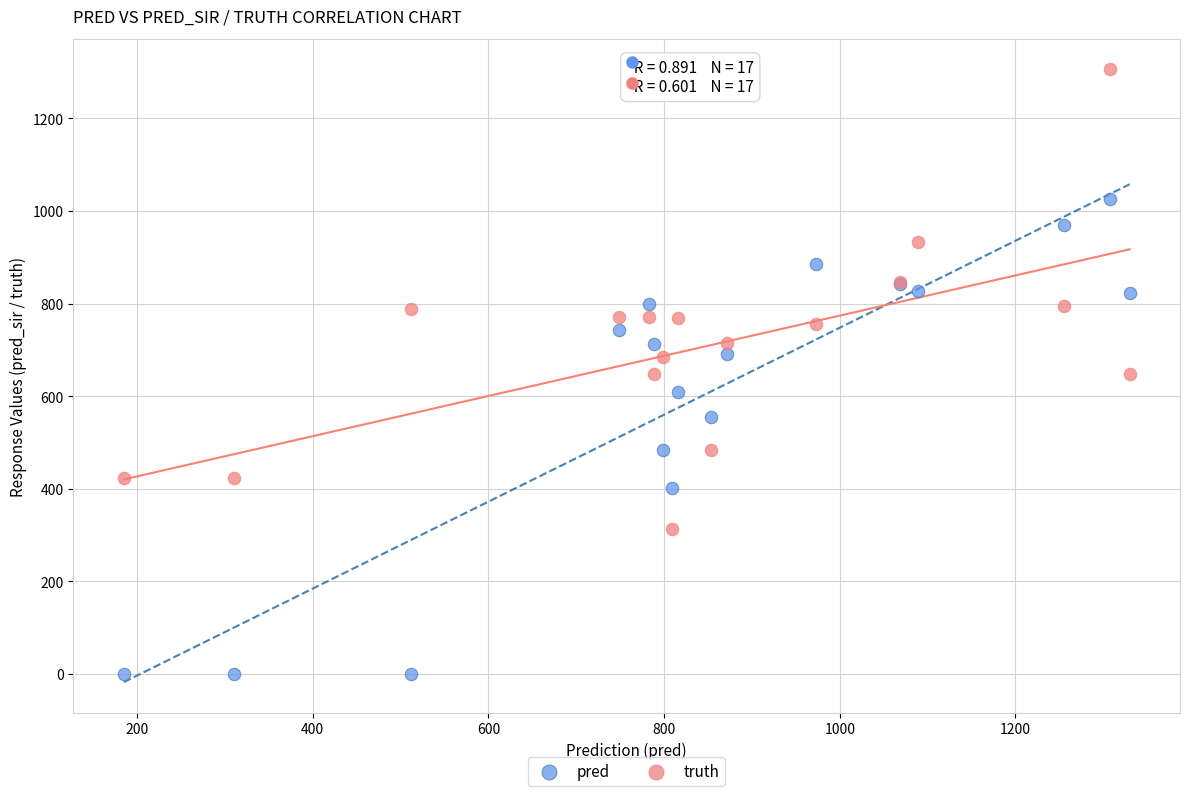

What is the X range (max minus min) for the scatter plot?

1145.0